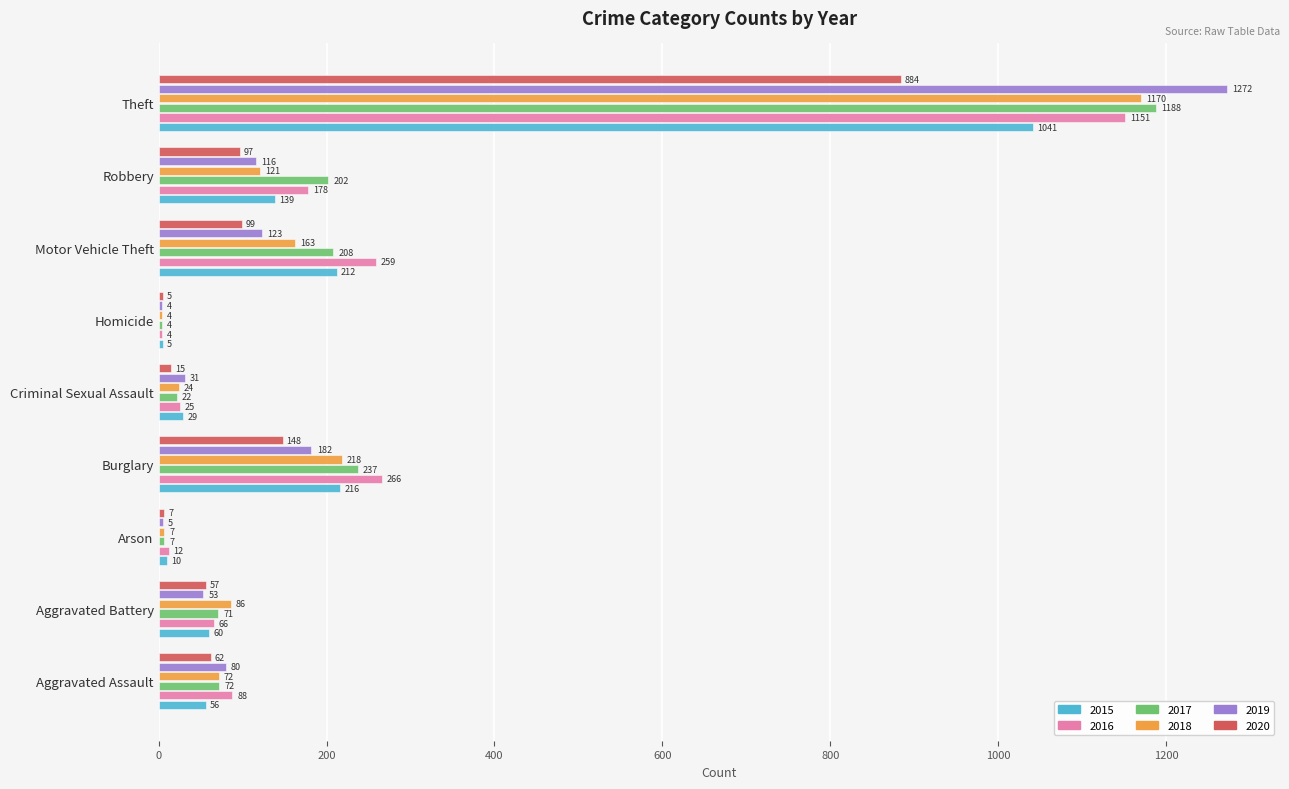

Read the 2020 value at Motor Vehicle Theft, to the nearest 50.

100